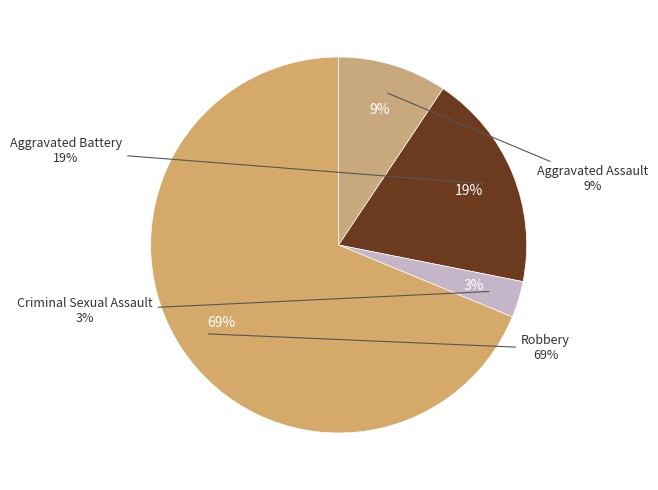

Which category has the biggest portion of the pie?

Robbery